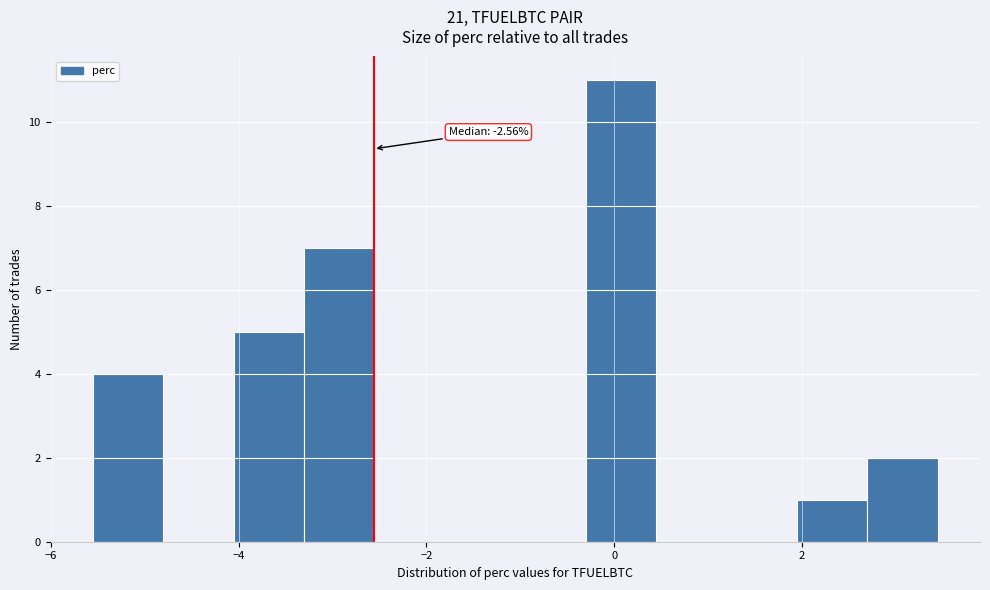

Around what value on the x-axis is the tallest bar? Give the approximate position of its centre, as read against the axis.

0.0